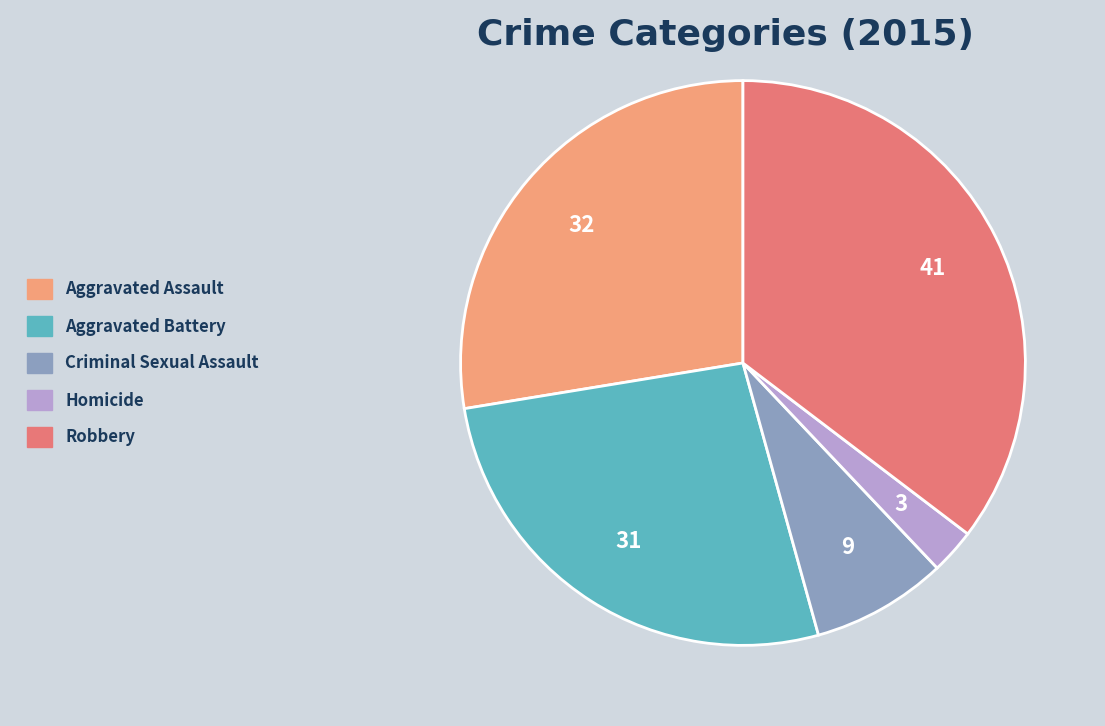

Count the number of slices in the pie.

5